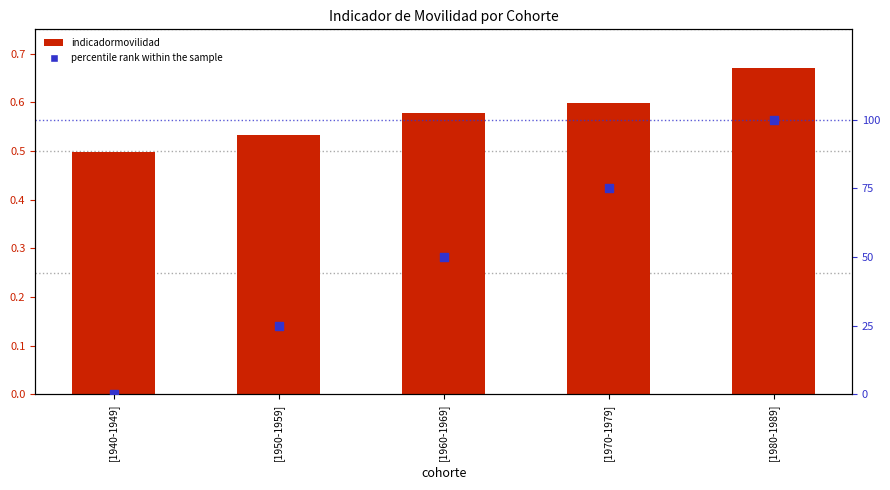

What is the total value across all series at [1980-1989]?

100.7